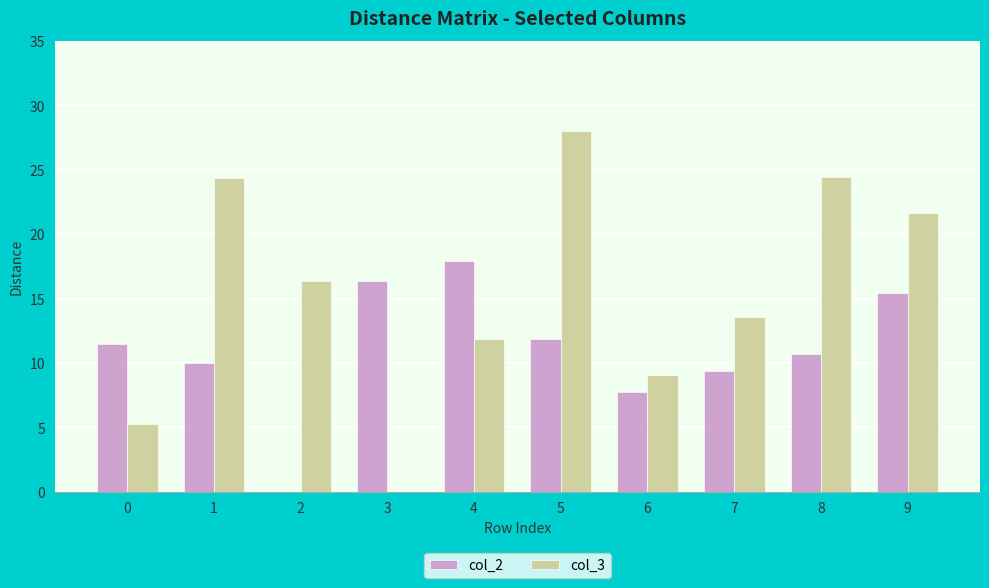

What is the average value of the col_3 series?

15.5